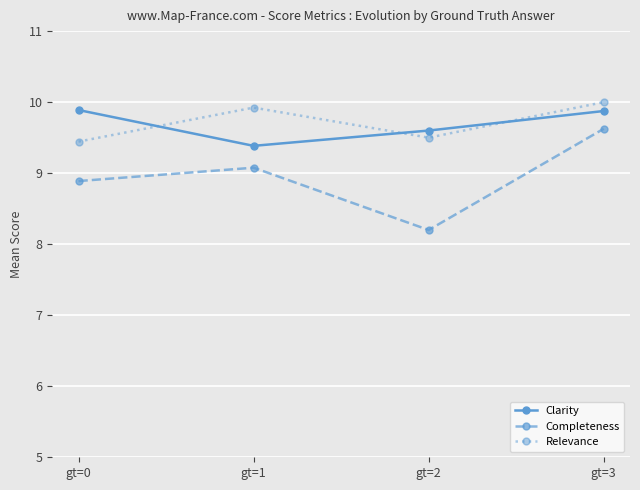

At which label does Relevance reach its minimum?

gt=0